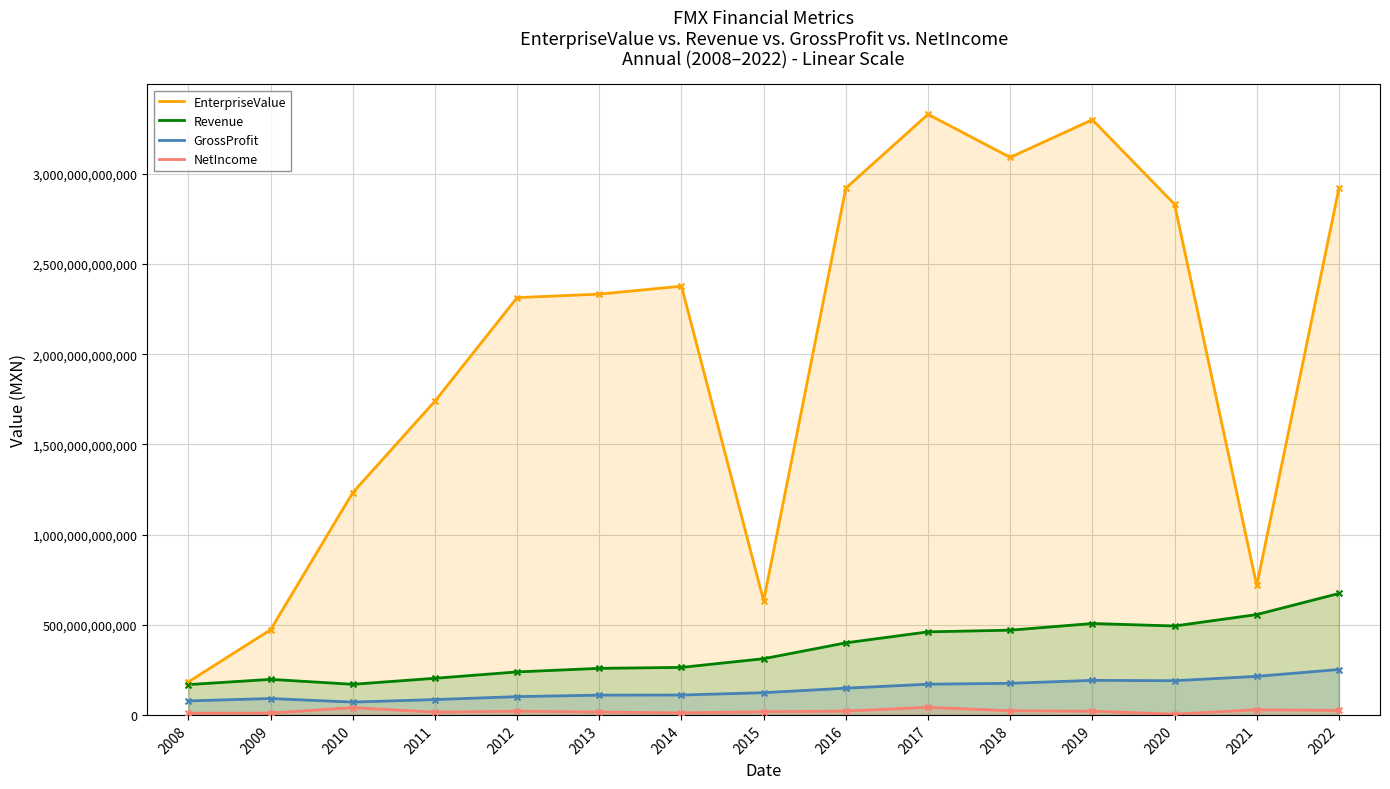

Which series contains the lowest Y value?

NetIncome